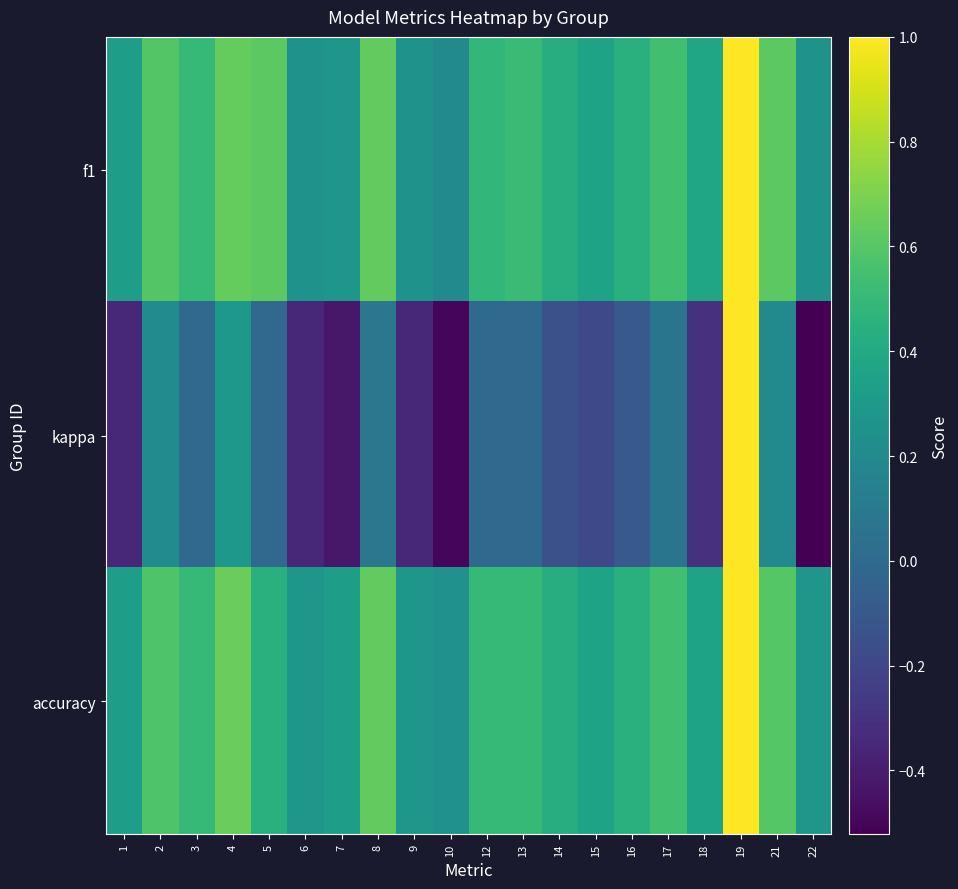

Between 2 and 16, which series saw the biggest shift?

kappa